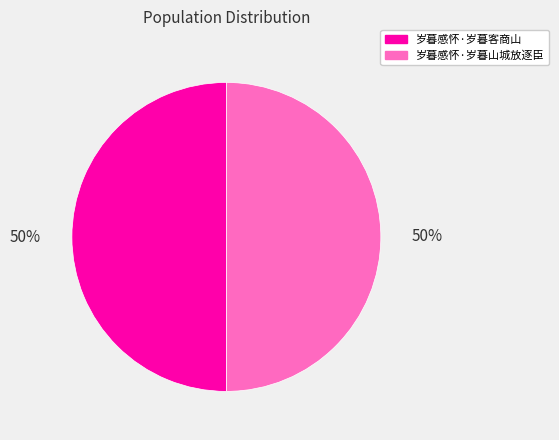

Approximately how many times larger is the value at 岁暮感怀·岁暮客商山 compared to 岁暮感怀·岁暮山城放逐臣?

1.0